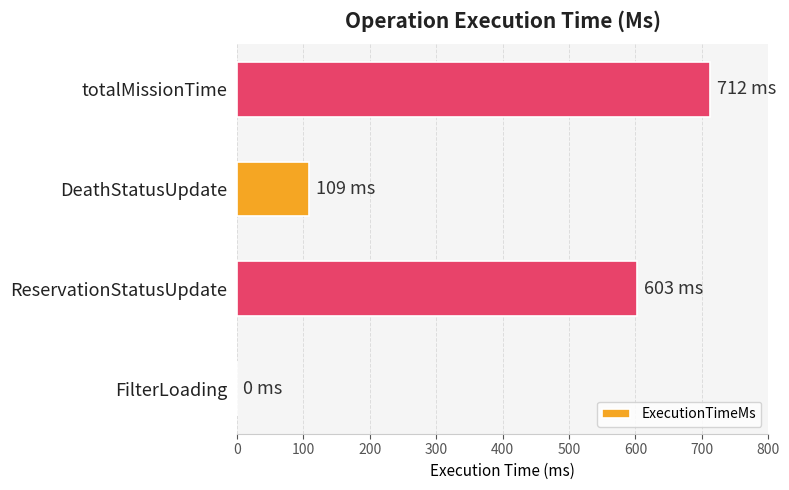

Are the bars grouped side by side (vs. stacked)?

No